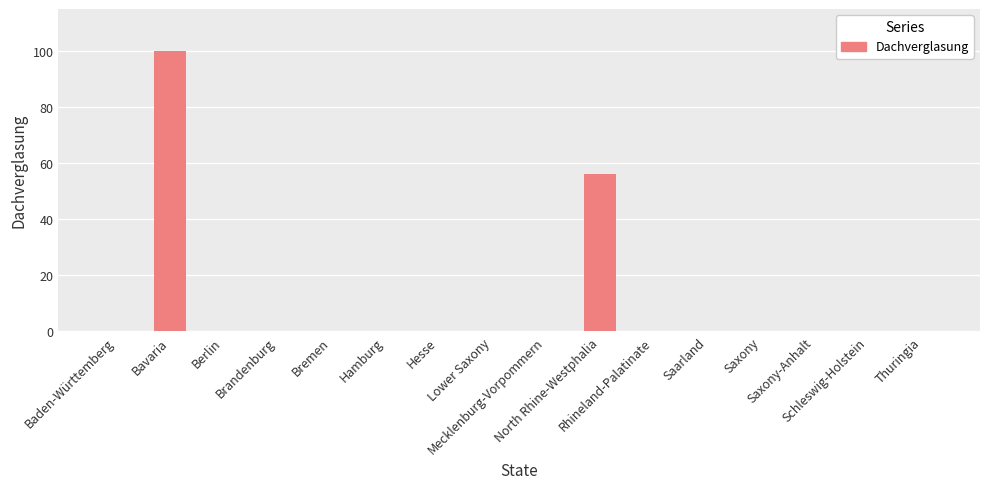

What is the greatest value displayed?

100